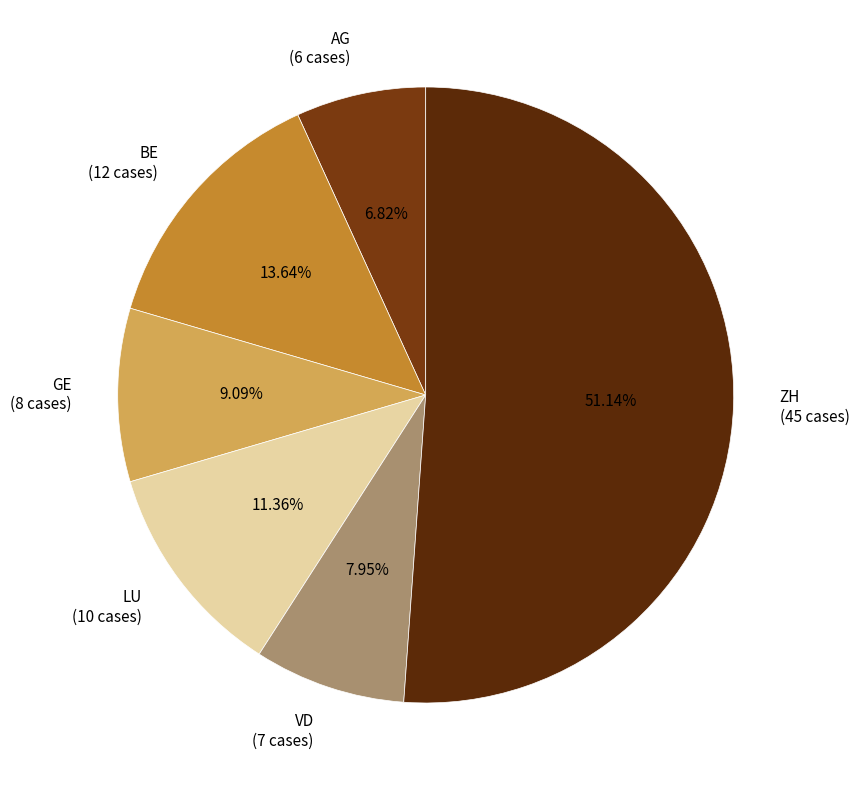

The GE slice represents 18% of the pie. True or false?

False